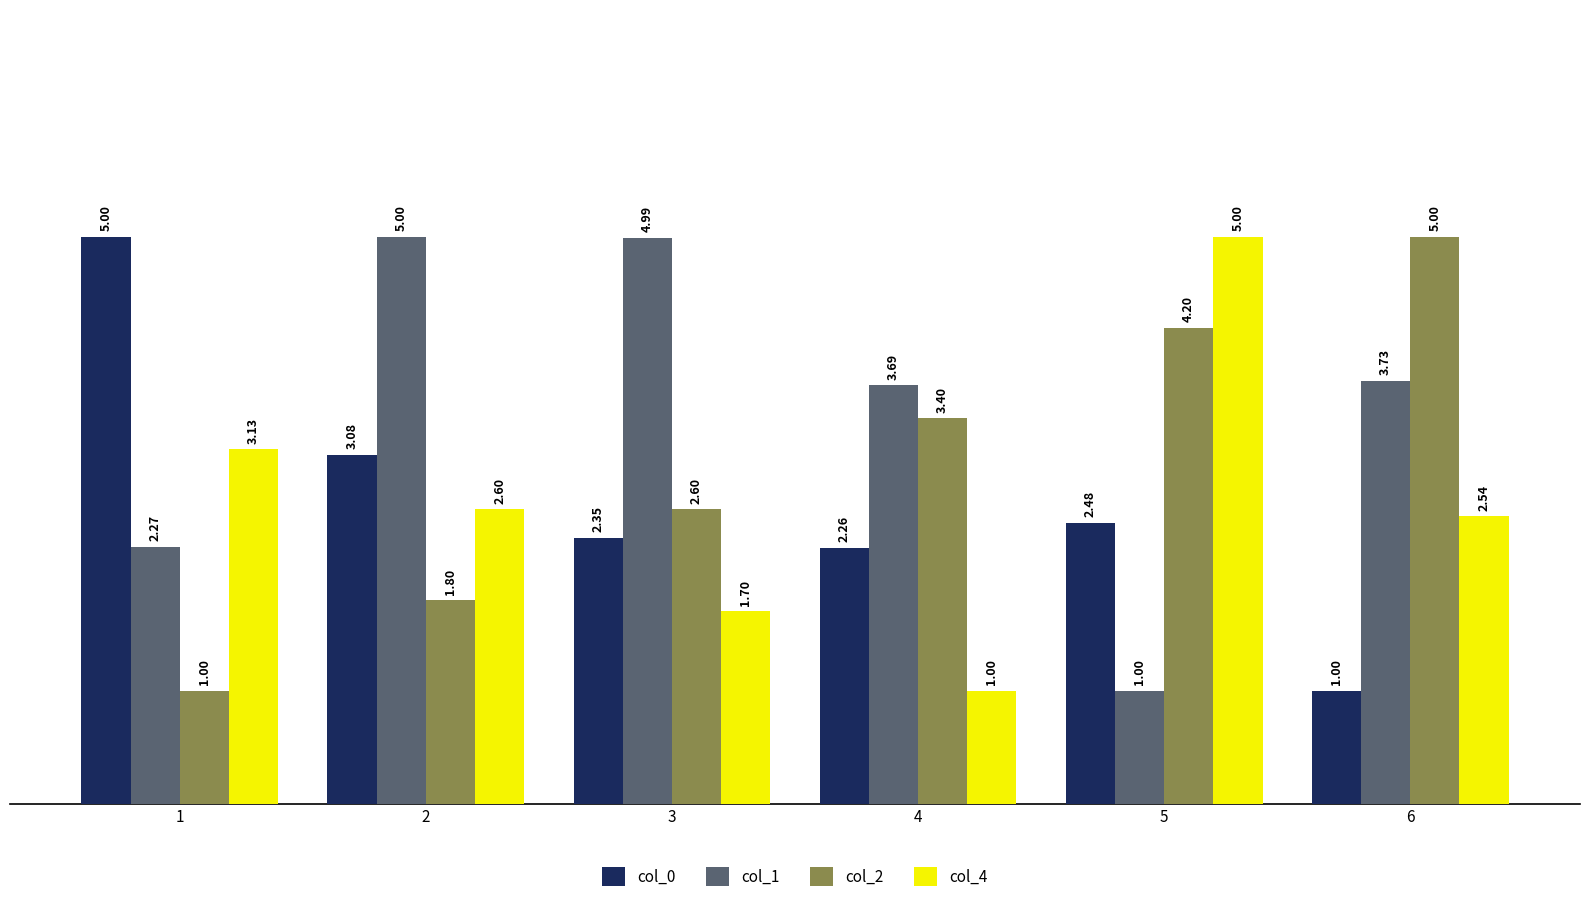

At how many categories does at least one series exceed 3?

6